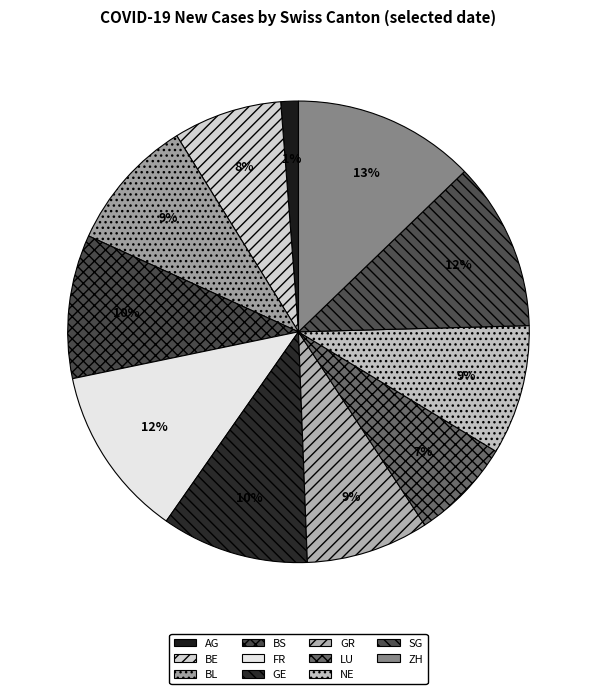

Which category has the biggest portion of the pie?

ZH